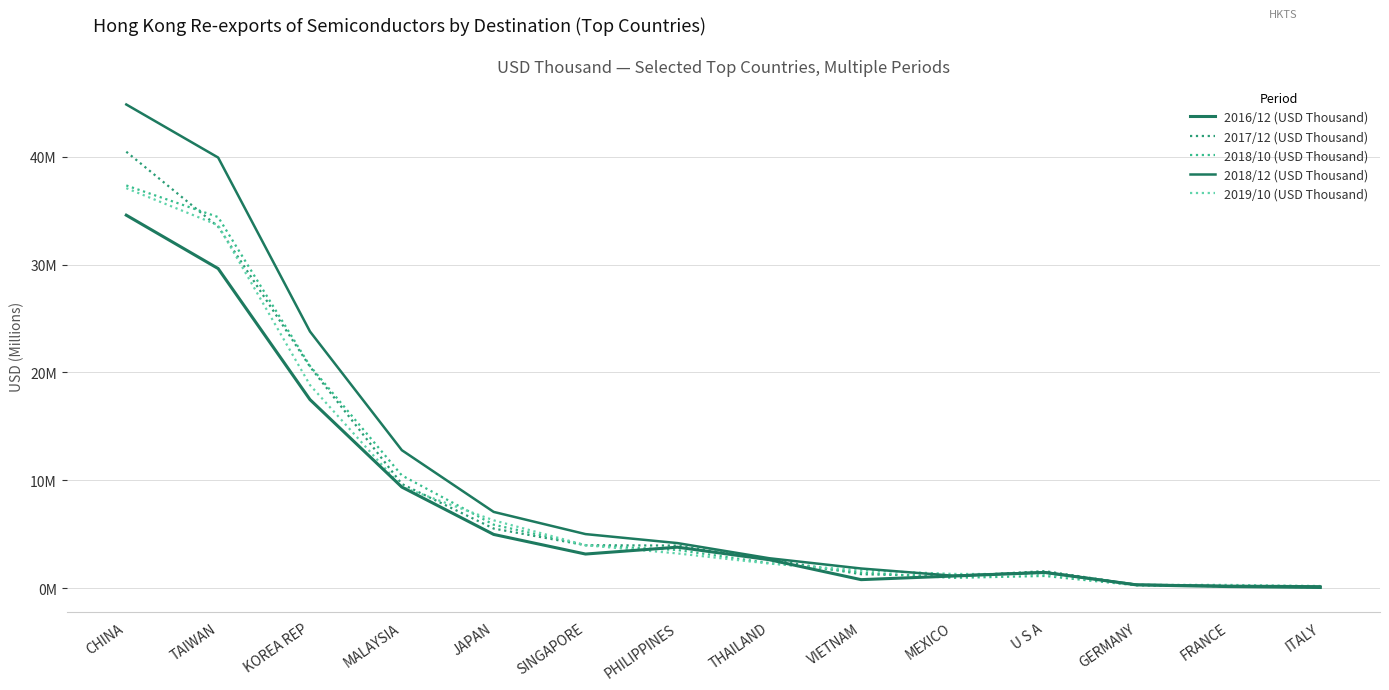

At which label is 2018/10 (USD Thousand) closest to 18?

KOREA REP